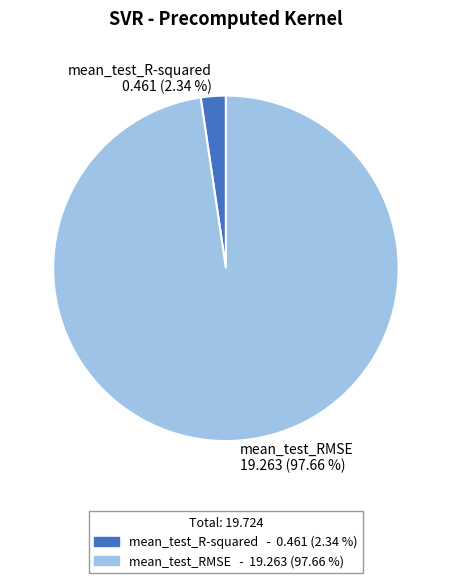

To the nearest percent, what is the average slice percentage?

50%